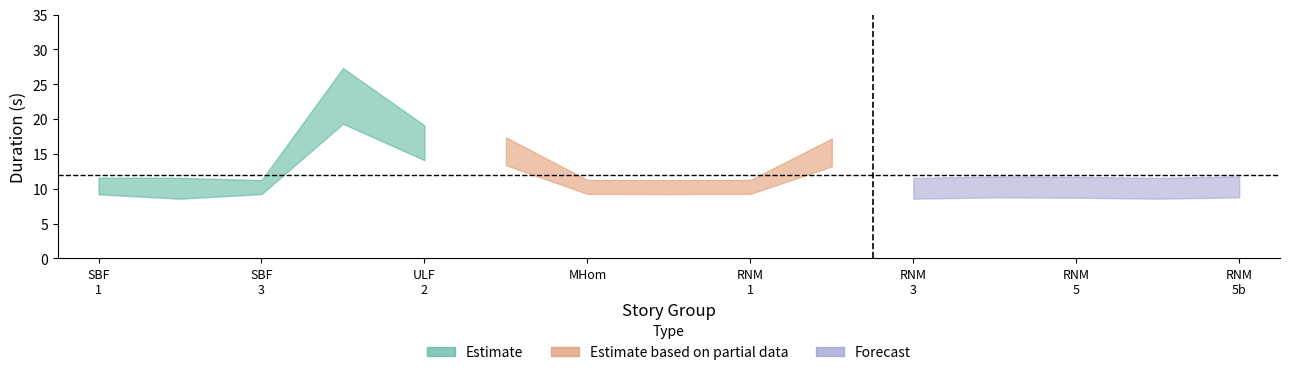

Which series has the widest spread of values?

upper_Estimate